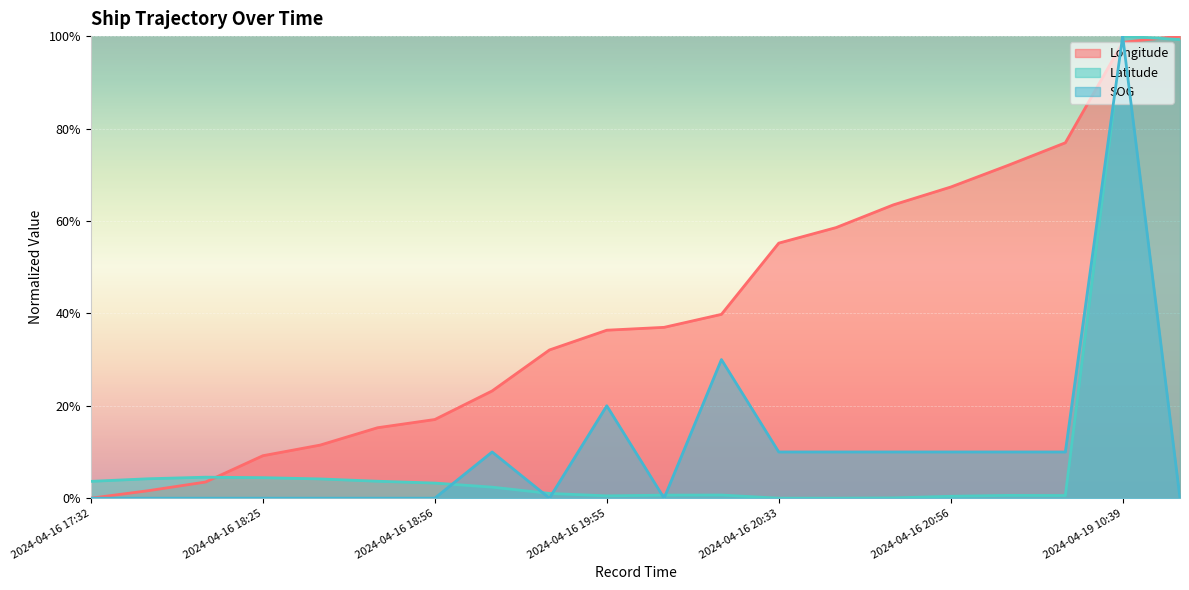

Rank the series at 2024-04-16 20:40 from lowest to highest value.

Latitude, SOG, Longitude